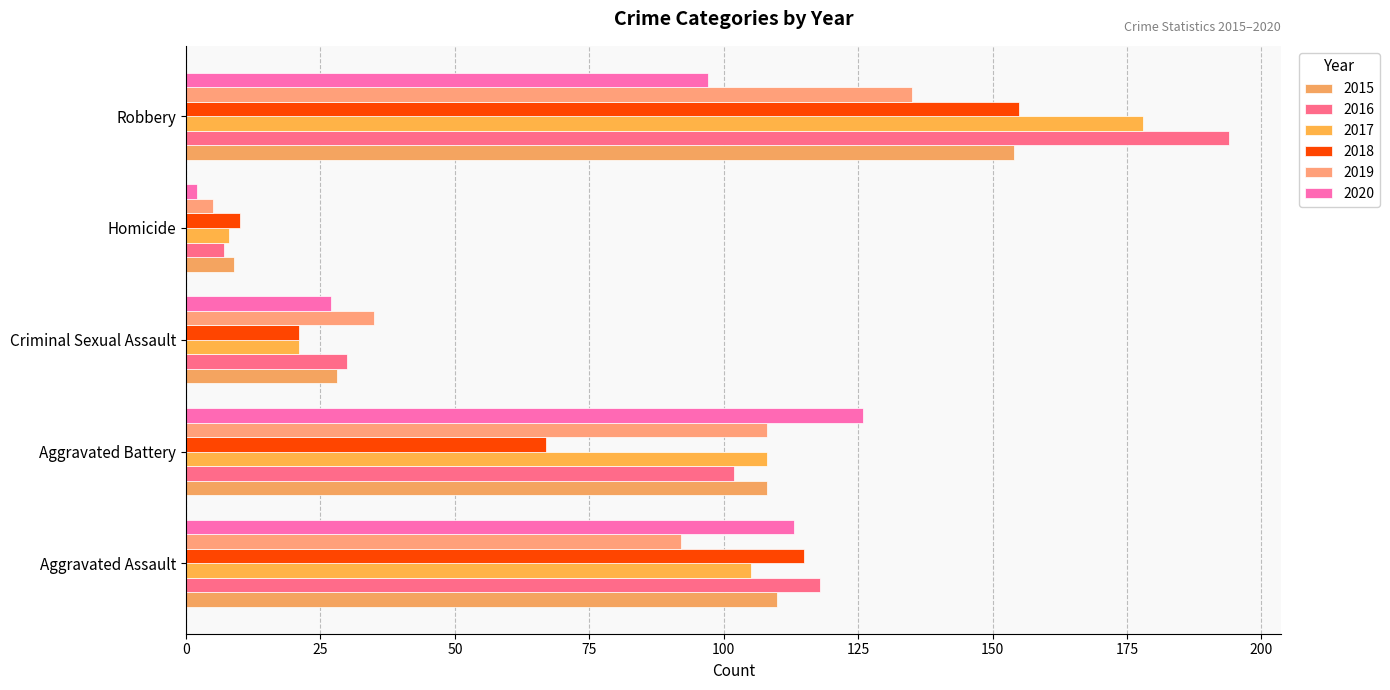

Reading left to right, list all the values displayed in this chart.

2015: Aggravated Assault=110	Aggravated Battery=108	Criminal Sexual Assault=28	Homicide=9	Robbery=154
2016: Aggravated Assault=118	Aggravated Battery=102	Criminal Sexual Assault=30	Homicide=7	Robbery=194
2017: Aggravated Assault=105	Aggravated Battery=108	Criminal Sexual Assault=21	Homicide=8	Robbery=178
2018: Aggravated Assault=115	Aggravated Battery=67	Criminal Sexual Assault=21	Homicide=10	Robbery=155
2019: Aggravated Assault=92	Aggravated Battery=108	Criminal Sexual Assault=35	Homicide=5	Robbery=135
2020: Aggravated Assault=113	Aggravated Battery=126	Criminal Sexual Assault=27	Homicide=2	Robbery=97